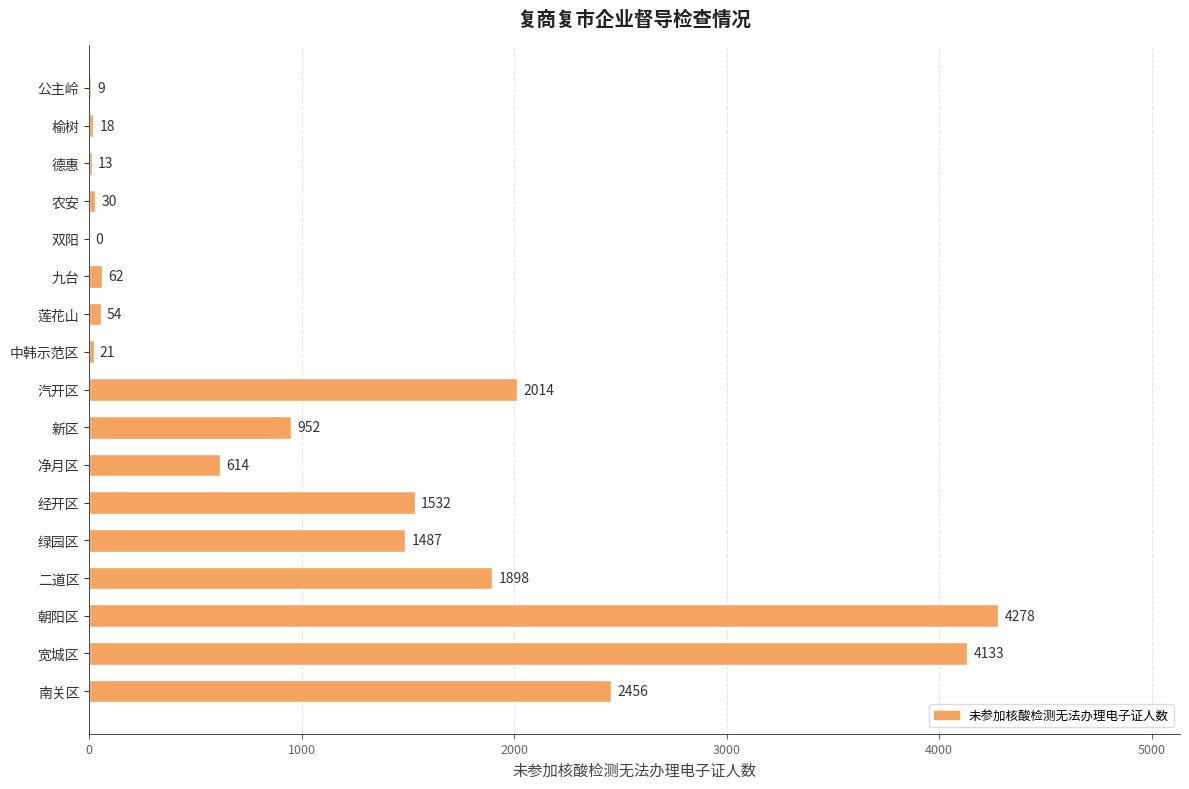

What is the maximum value shown in the chart?

4278